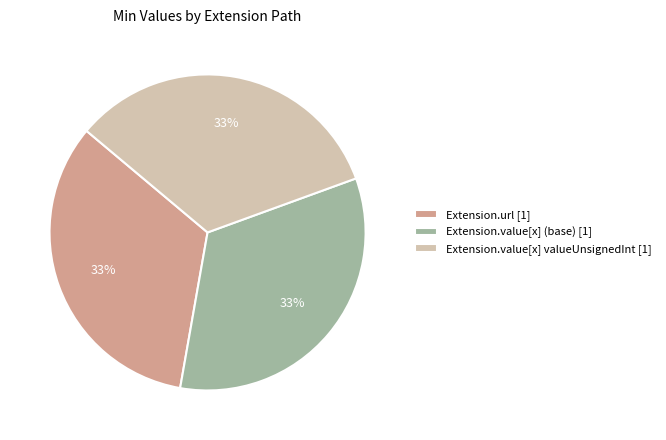

Is the sum of Extension.value[x] valueUnsignedInt [1] and Extension.url [1] greater than half?

Yes